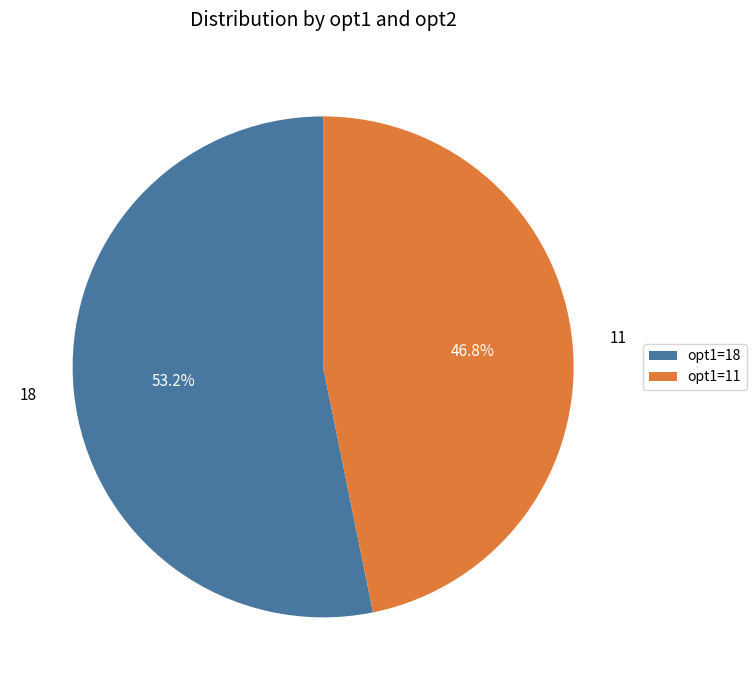

To the nearest percent, what is the difference between the 11 and 18 slice percentages?

6%